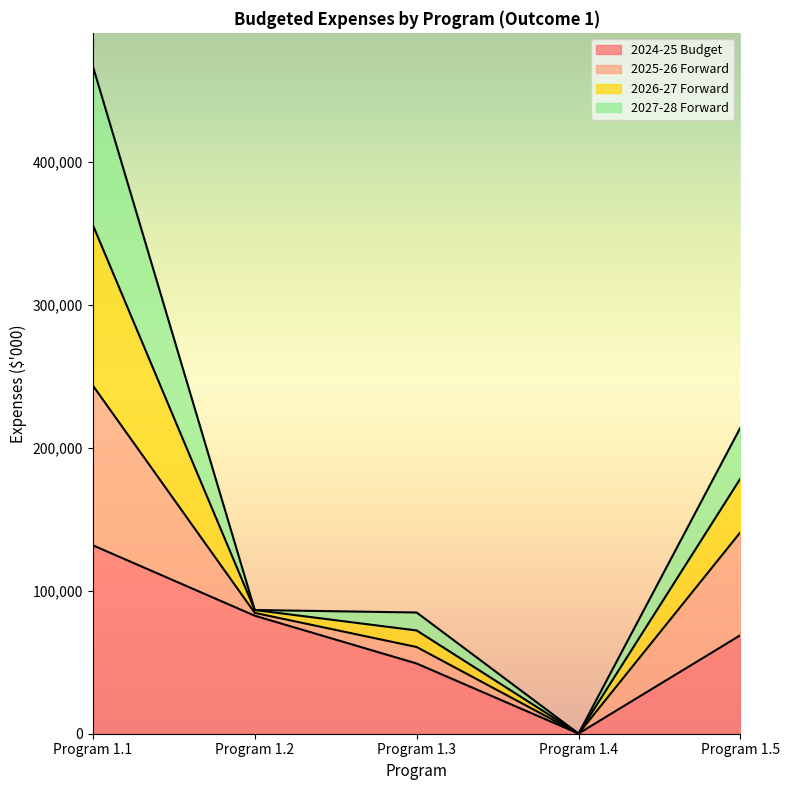

True or false: 2024-25 Budget and 2026-27 Forward intersect in this chart.

False